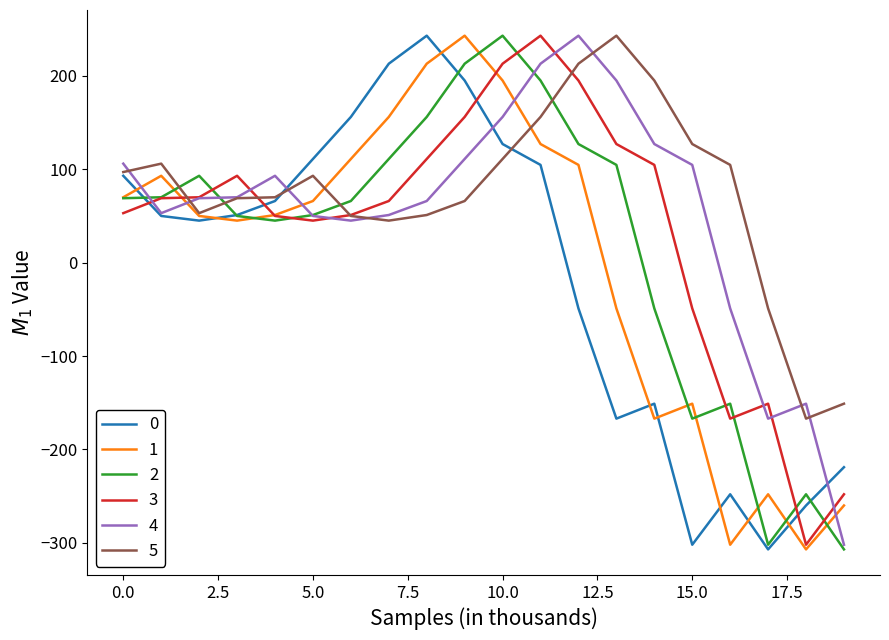

What is the minimum value shown in the chart?

-307.0